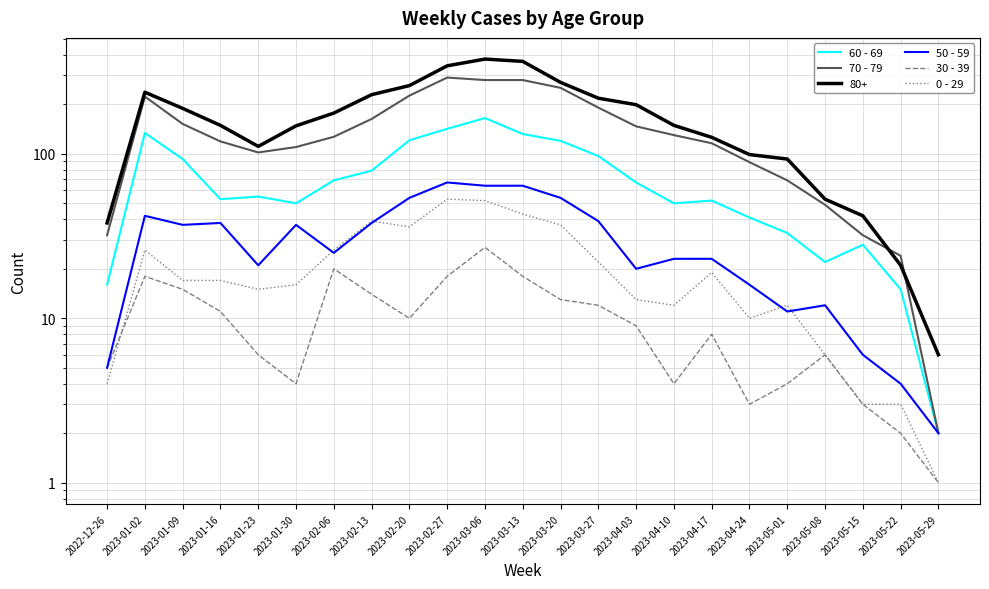

What is the approximate value of 0 - 29 at 2023-04-24, to the nearest 5?

10